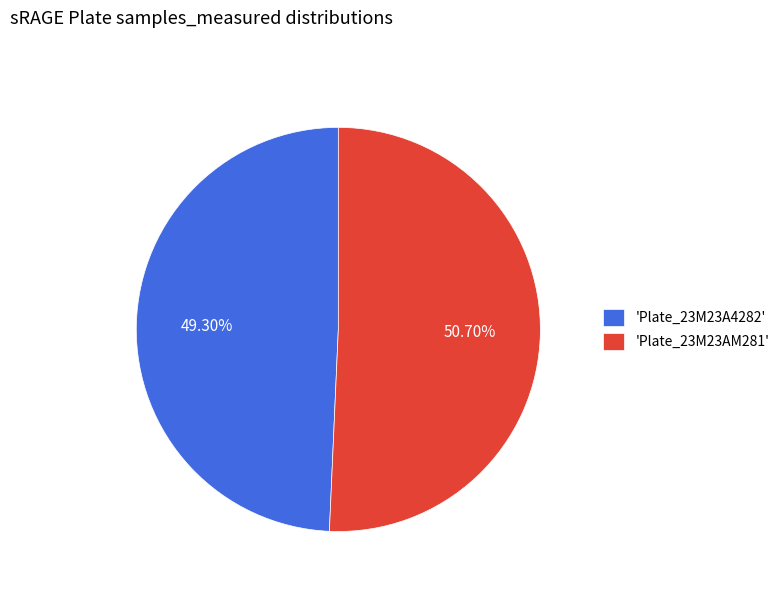

Which slice represents more than half of the pie?

'Plate_23M23AM281'